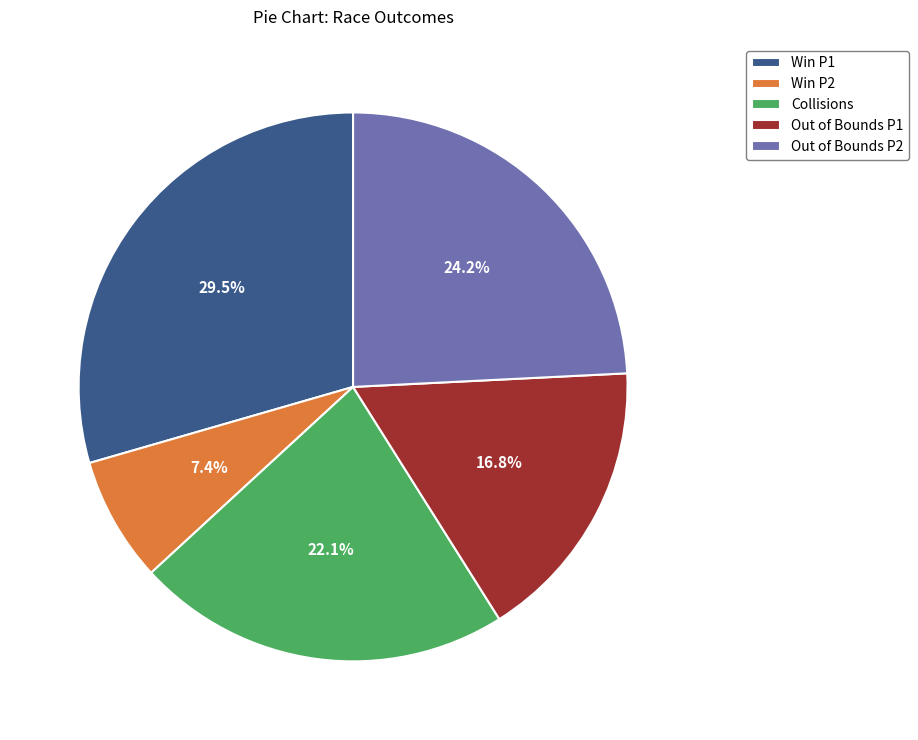

How many segments does this pie chart have?

5